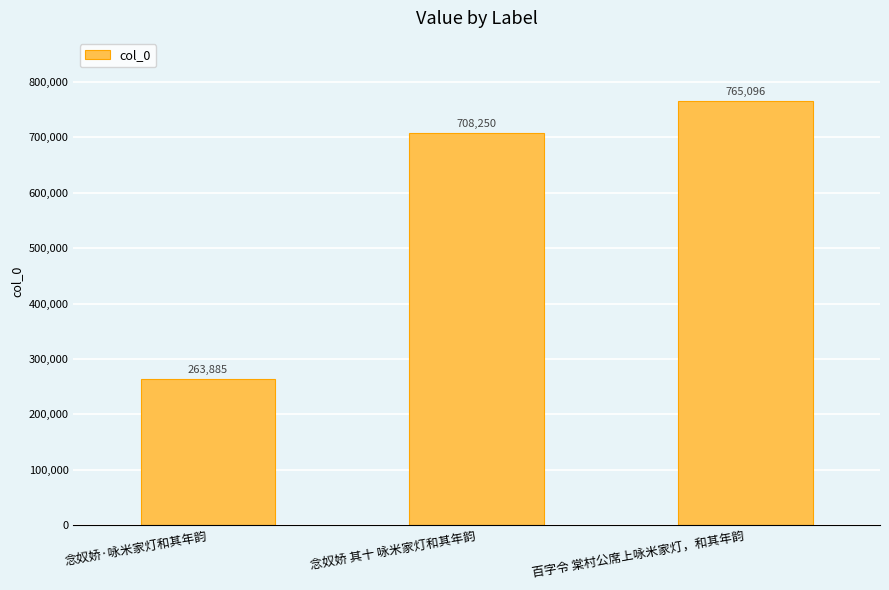

What is the average value?

579077